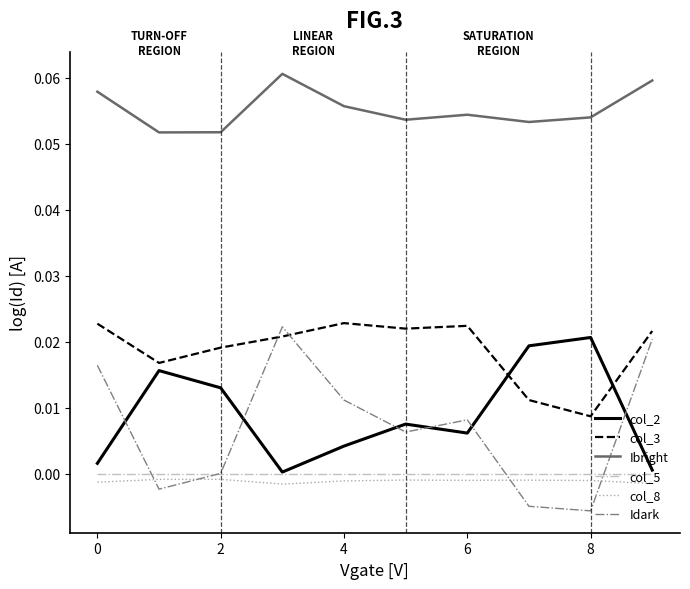

Does the chart display data point markers on the line(s)?

No